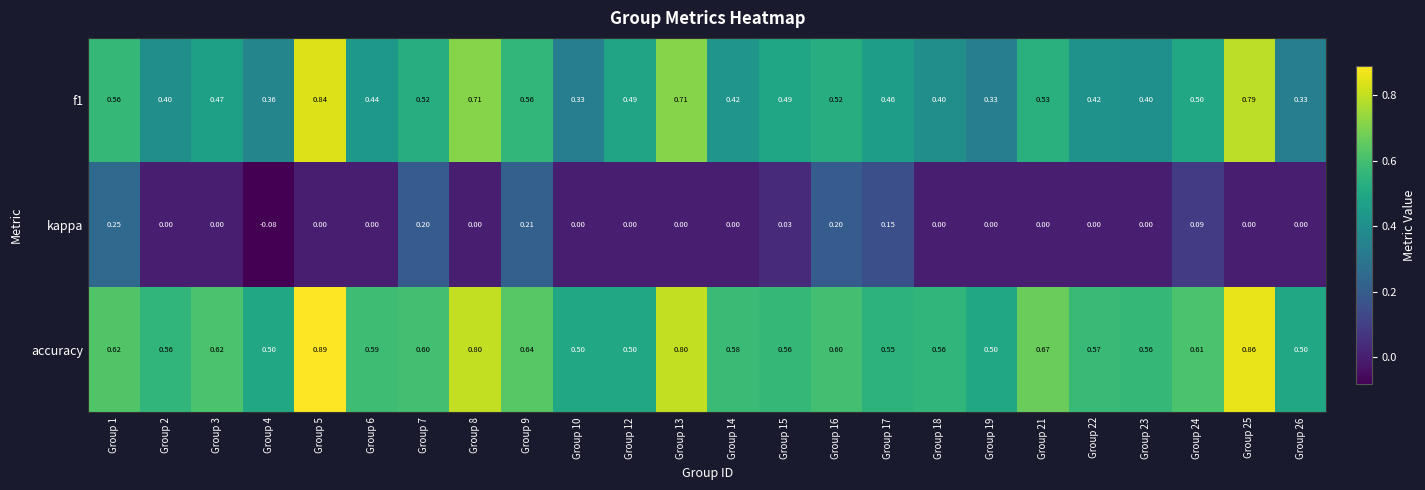

Which series has the largest total across all categories?

accuracy